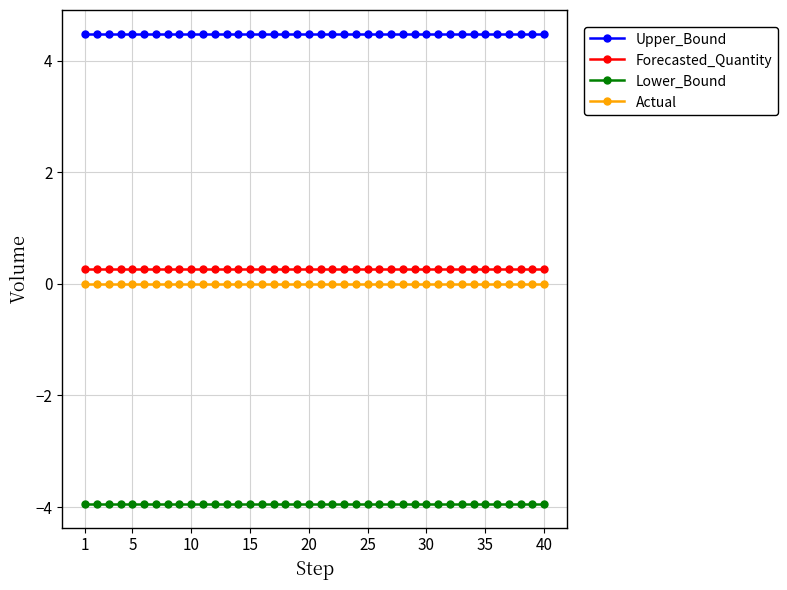

True or false: Actual and Lower_Bound cross at least once.

False